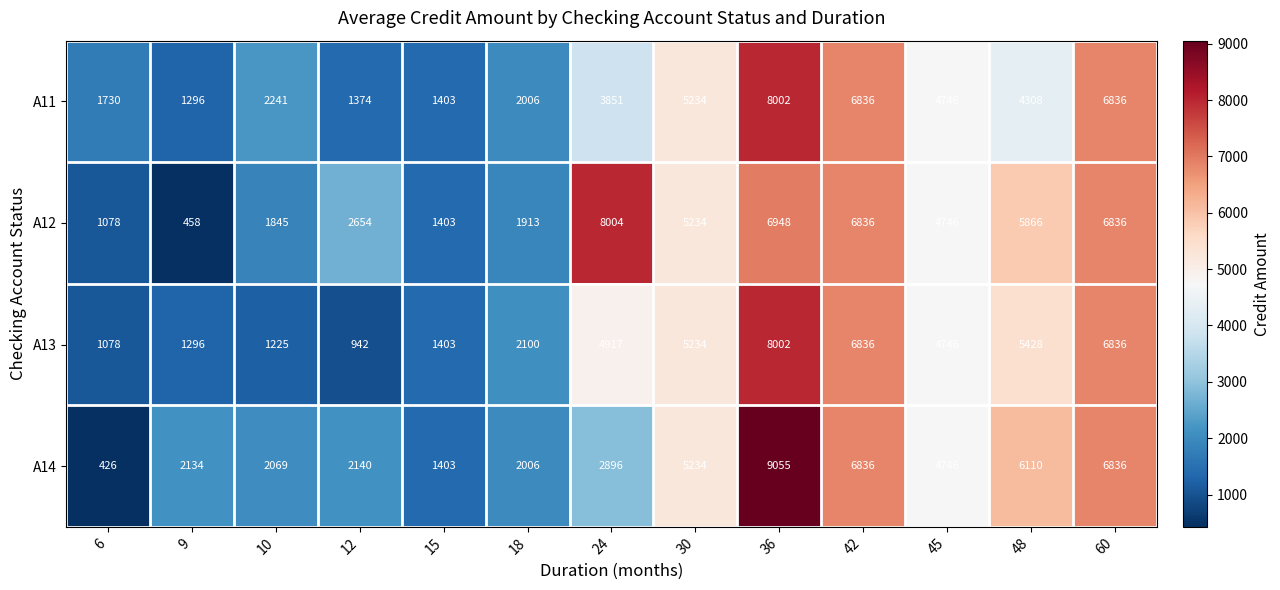

The value of A13 at 12 is 1389. True or false?

False